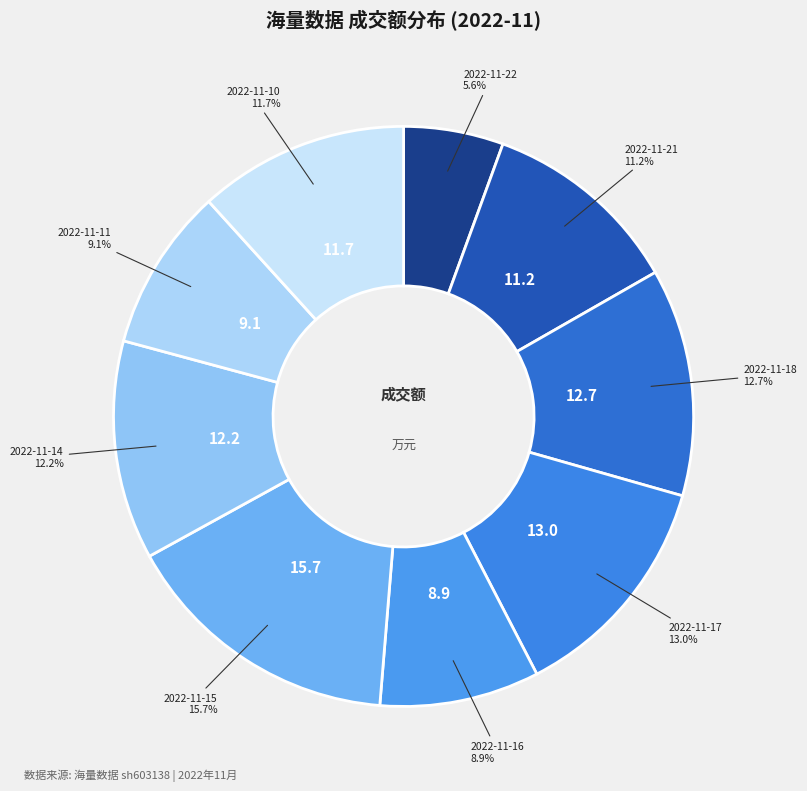

How many segments does this pie chart have?

9